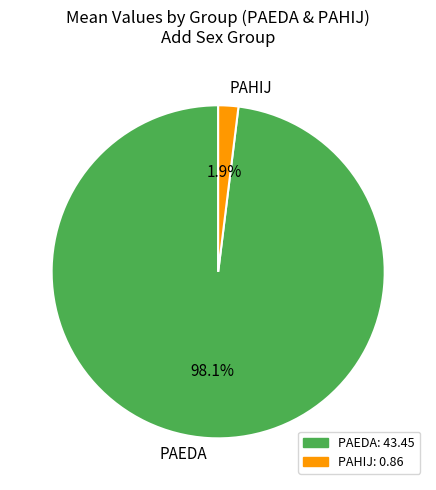

How many slices are in this pie chart?

2